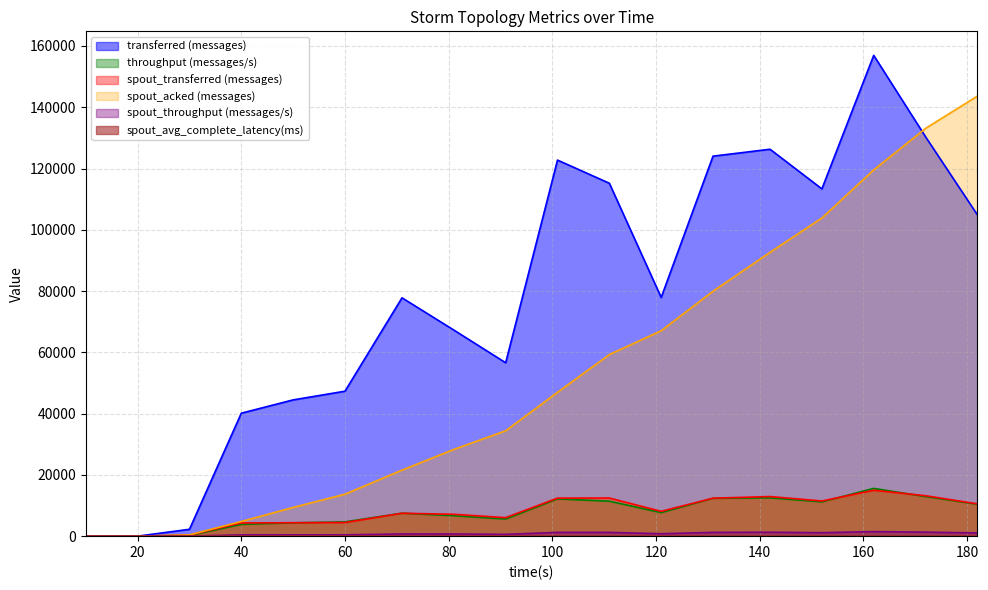

At which label does throughput (messages/s) reach its minimum?

10